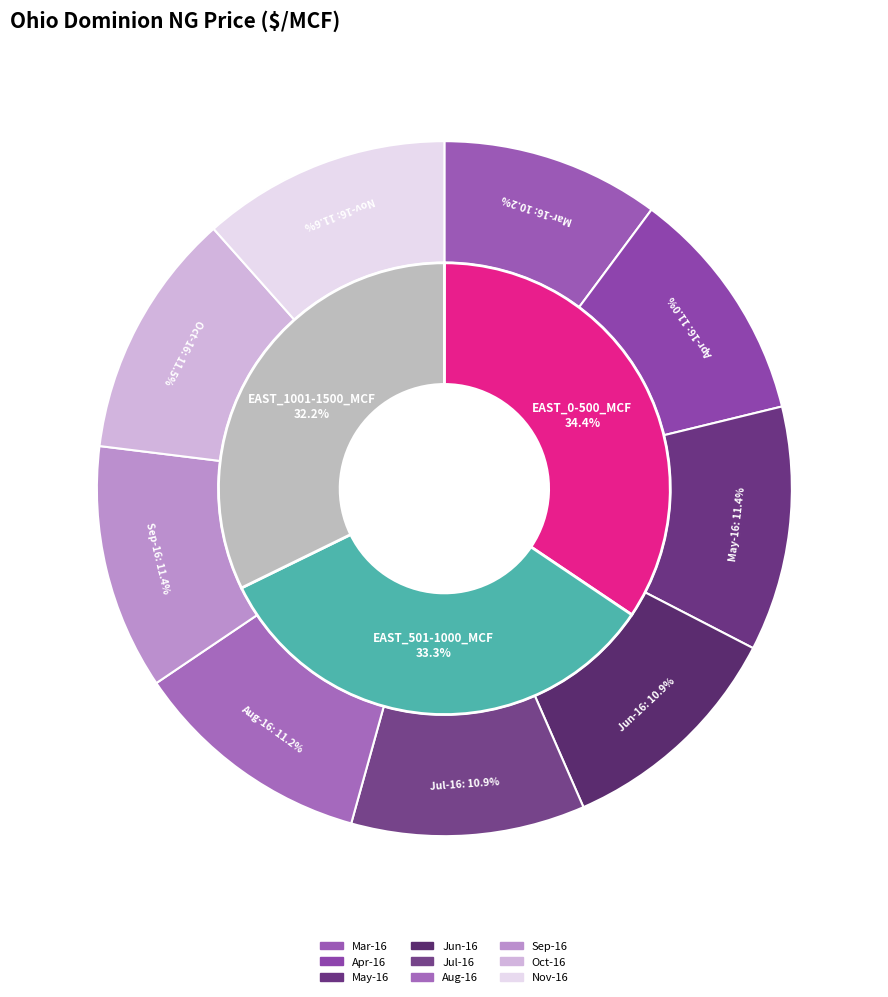

How many segments does this pie chart have?

9